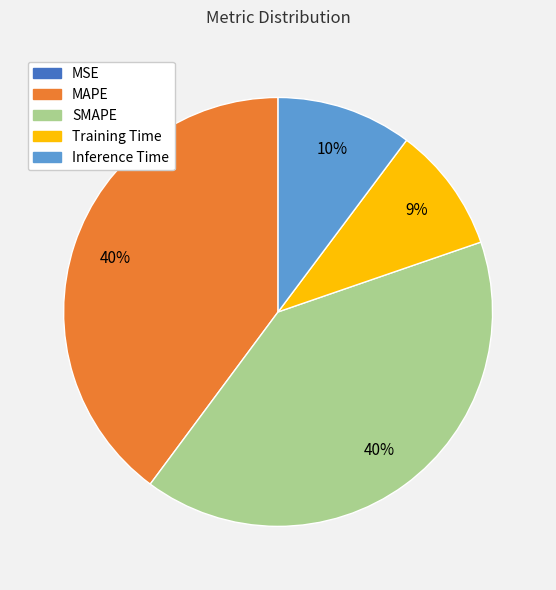

Is it true that MAPE is 45% of the pie?

False